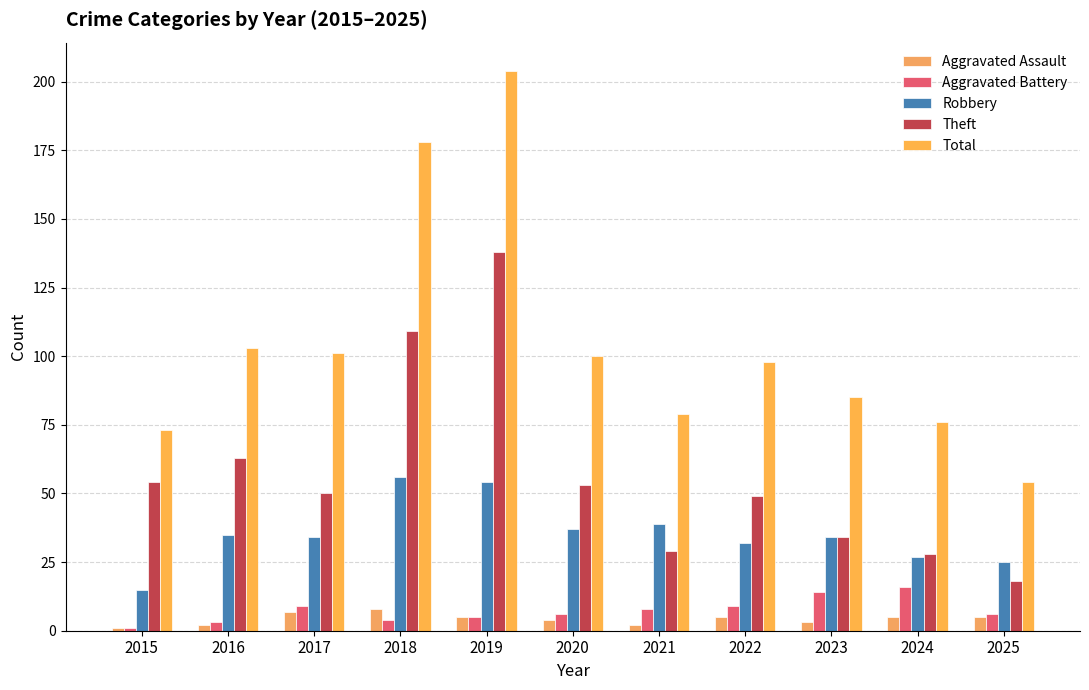

What is the value of the Theft bar at the 7th from the left?

29